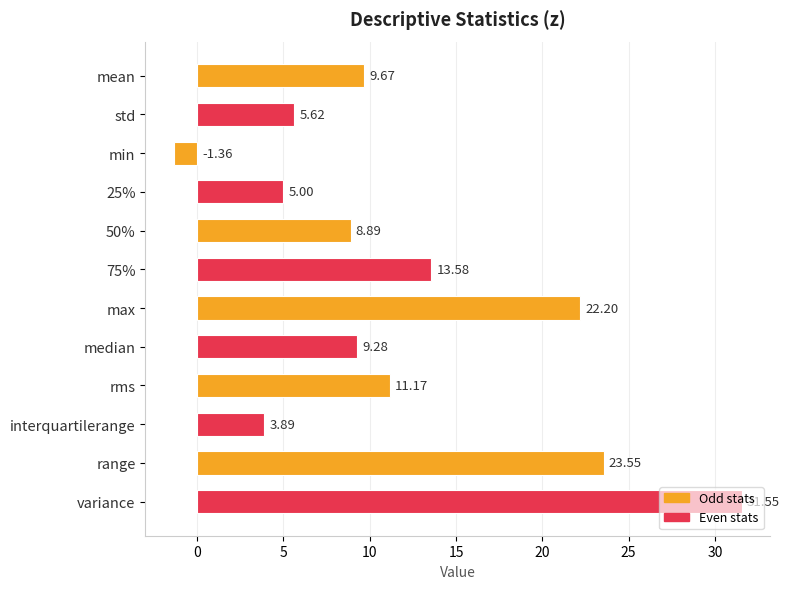

How many distinct data groups are displayed?

1